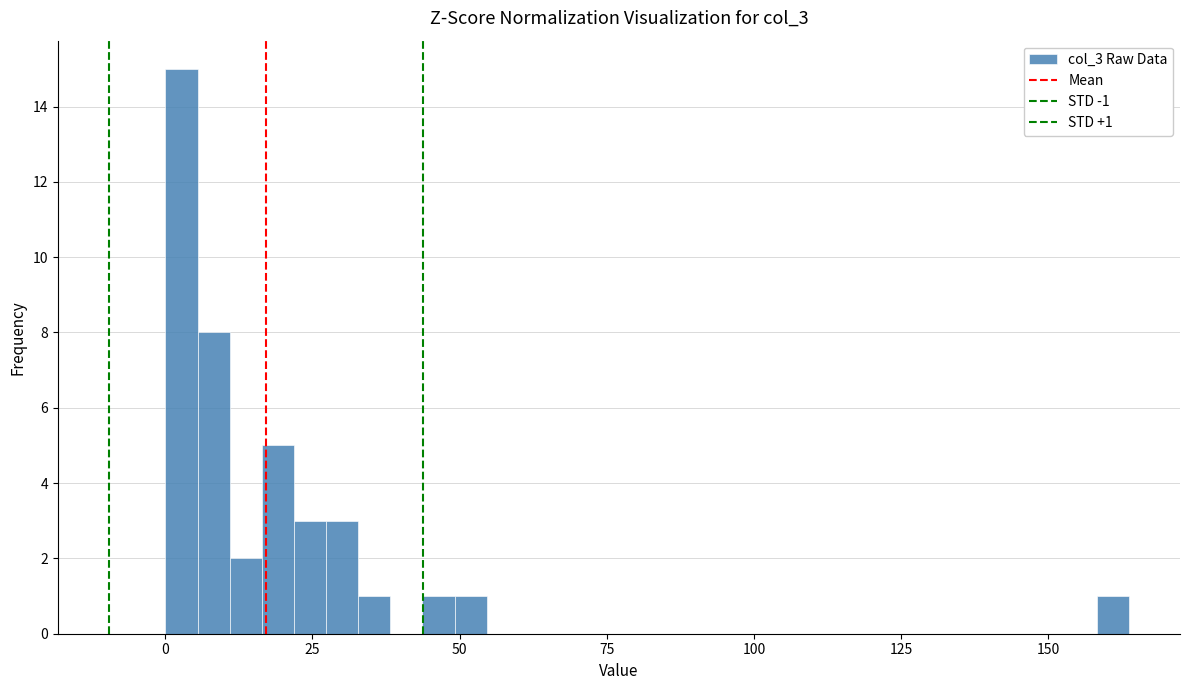

Around what value on the x-axis is the tallest bar? Give the approximate position of its centre, as read against the axis.

5